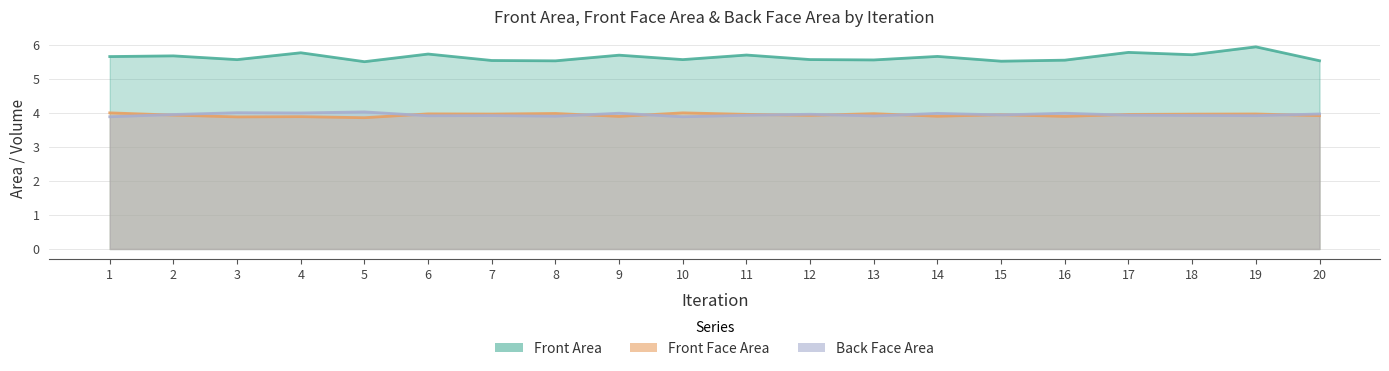

At which category is the sum across all series the highest?

19